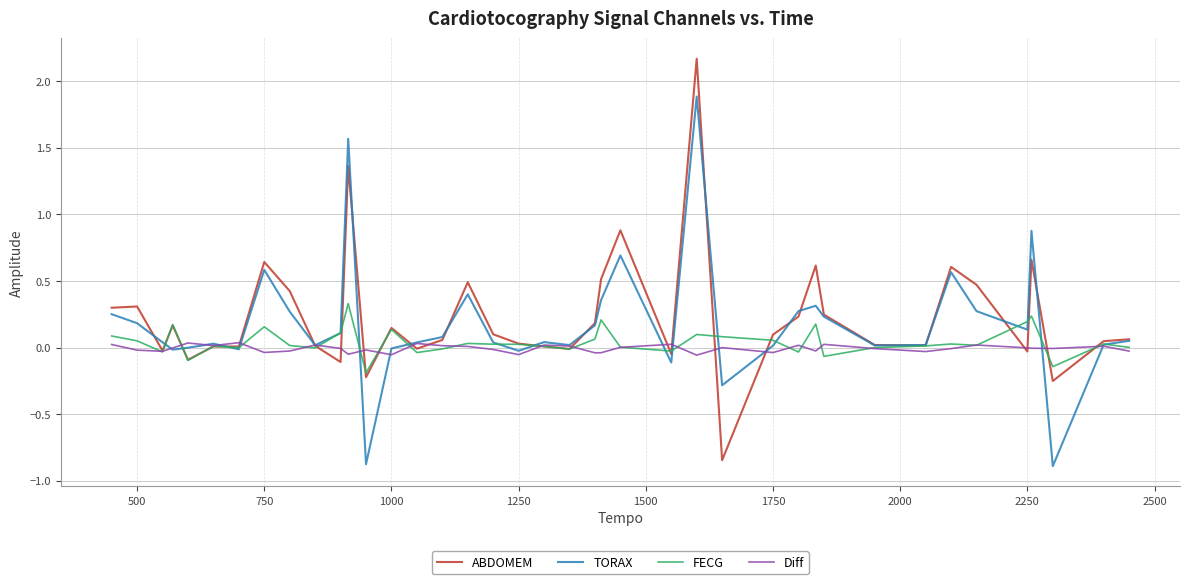

Is this an area chart (filled region under the line)?

No